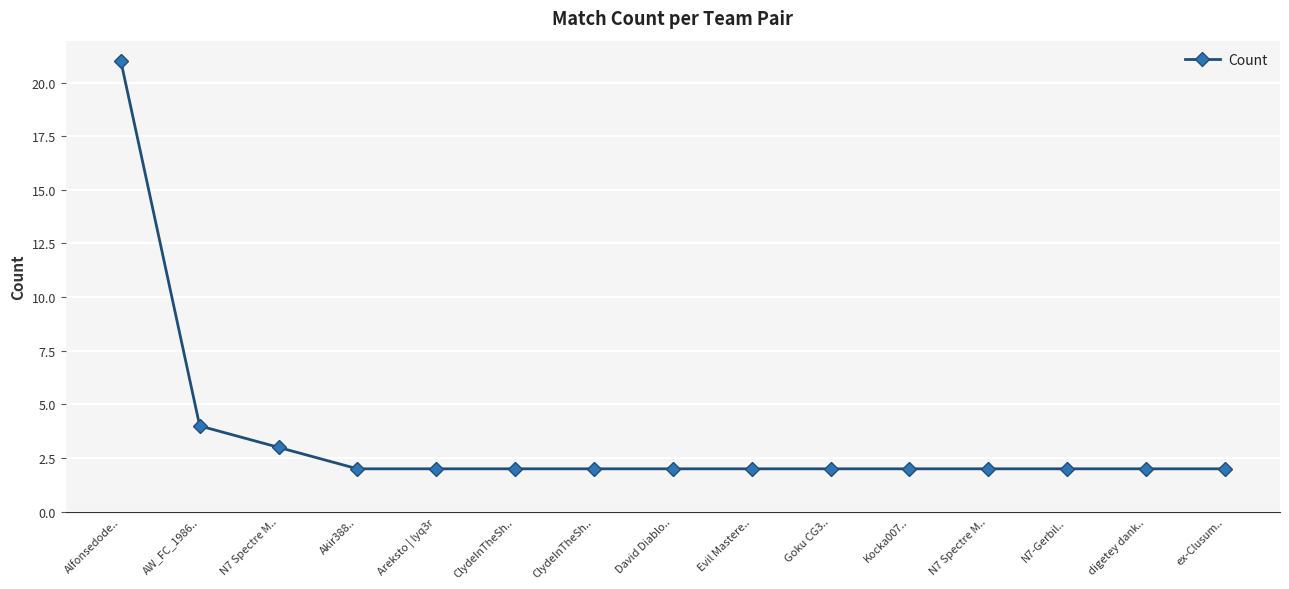

How many series are shown in this chart?

1